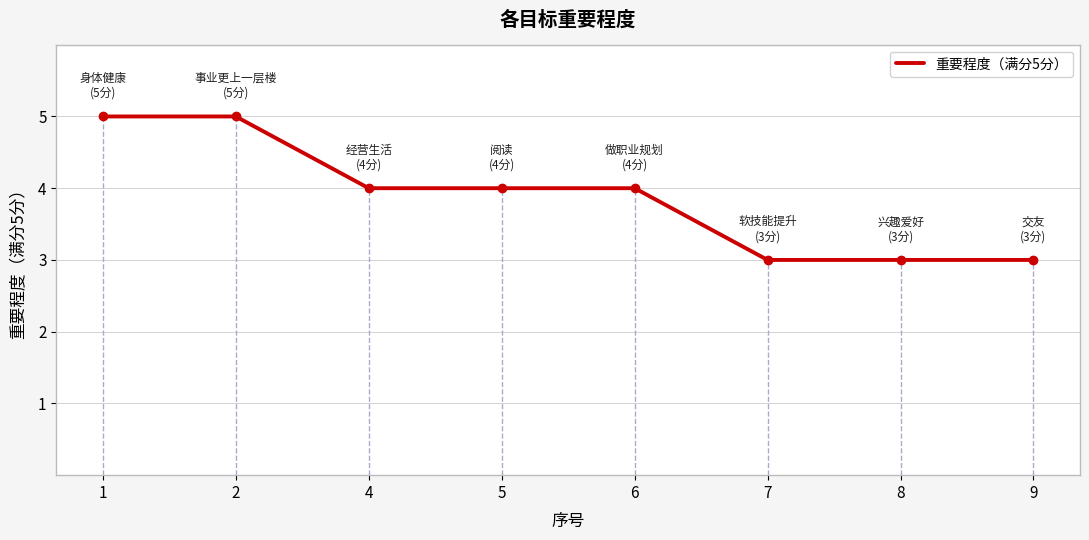

True or false: the data shows 3 at 7.

True